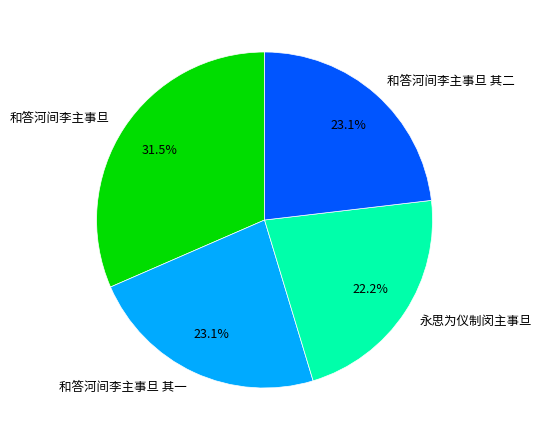

Is 和答河间李主事旦 其一 the majority of the pie?

No